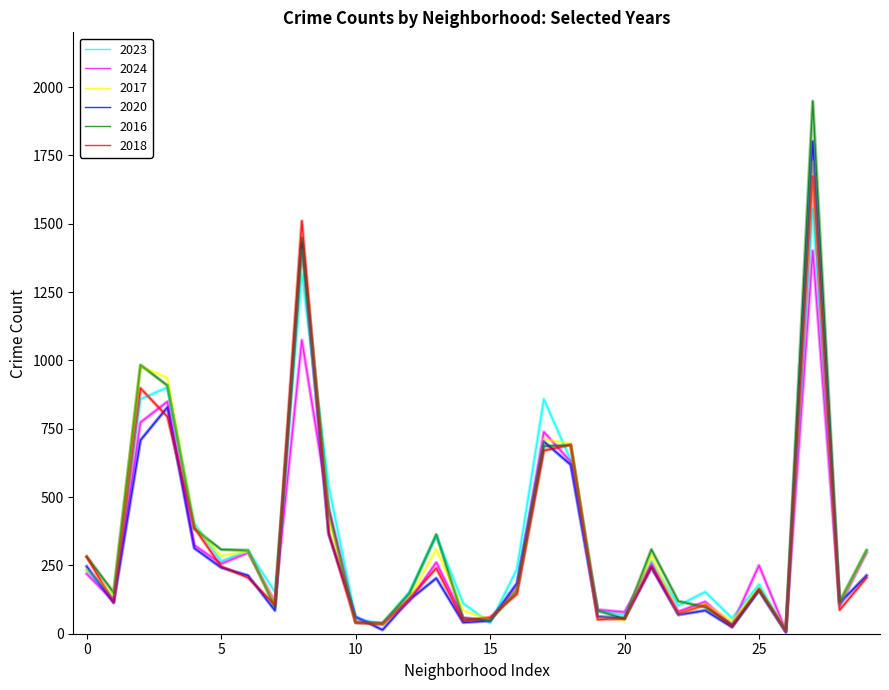

At how many categories does at least one series exceed 1058?

2